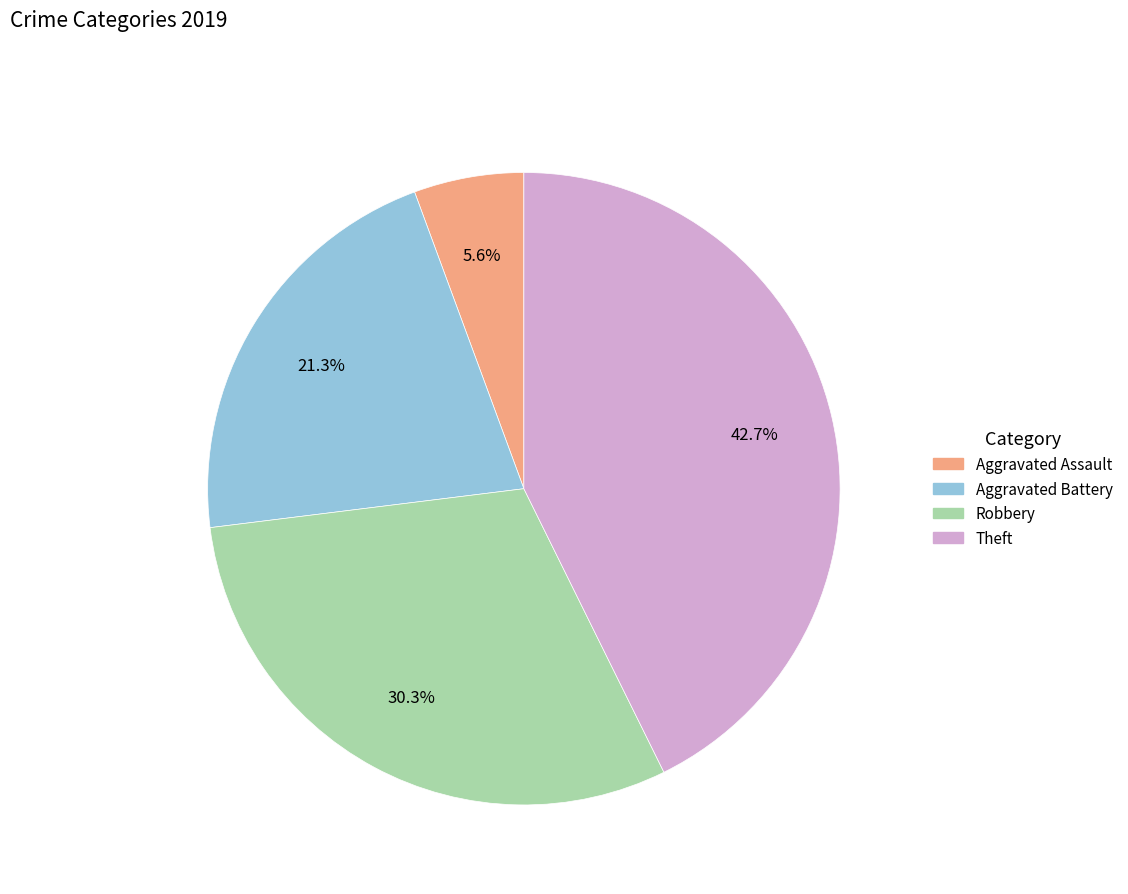

What percentage is NOT represented by Aggravated Assault?

94.4%